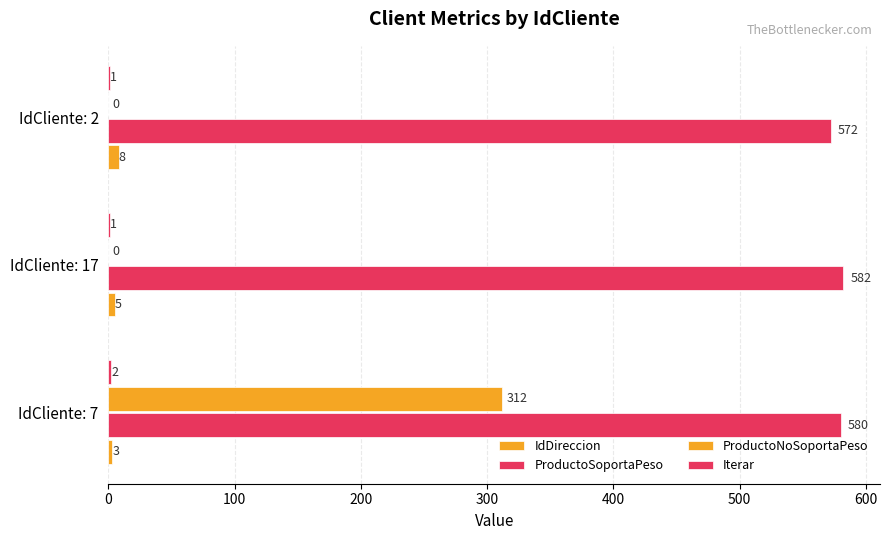

At how many categories does at least one series exceed 280?

3